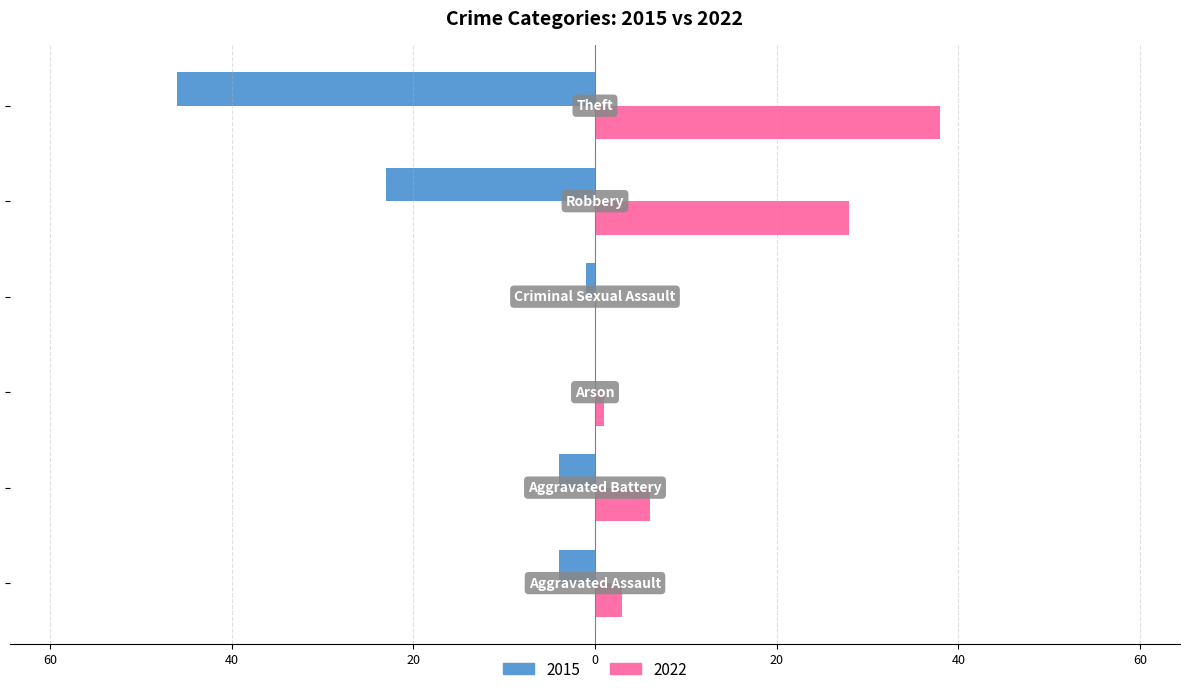

What are all the series names shown in the legend?

2015, 2022